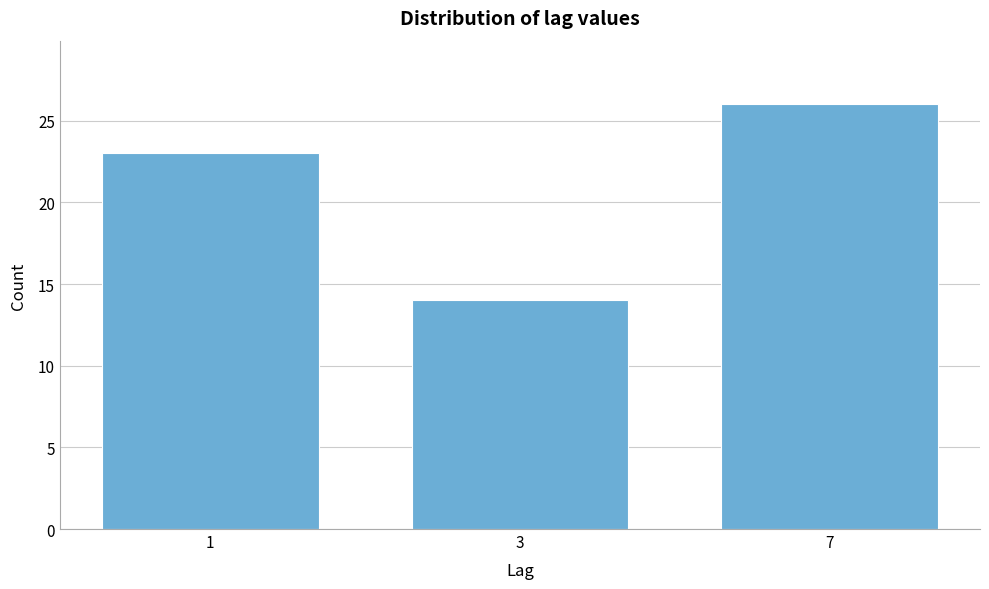

Reading right to left, extract all data points from this chart.

26	14	23